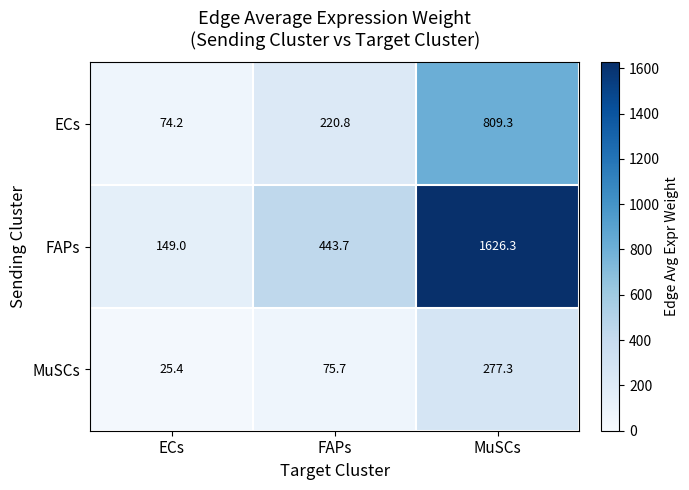

Which label corresponds to the largest value in the chart?

MuSCs